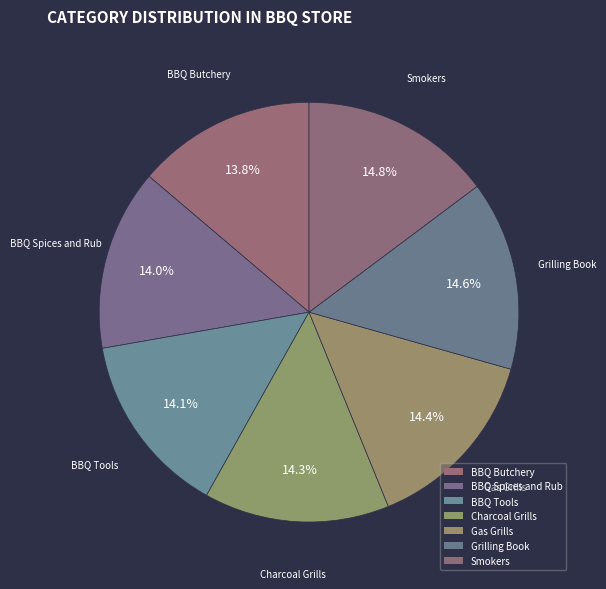

Count the number of slices in the pie.

7